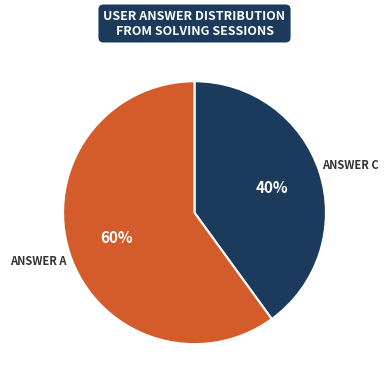

Is there a majority slice in this chart?

Yes